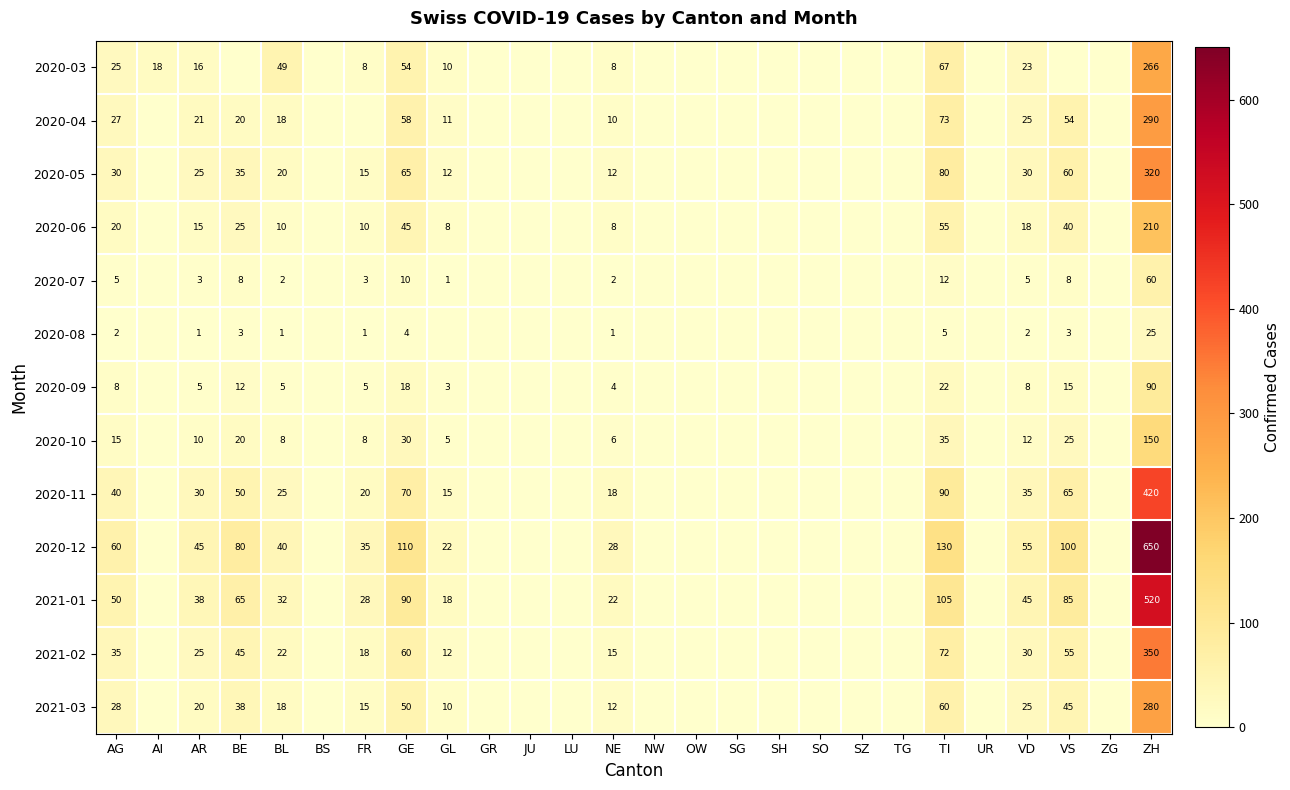

What is the total value across all series at BL?

250